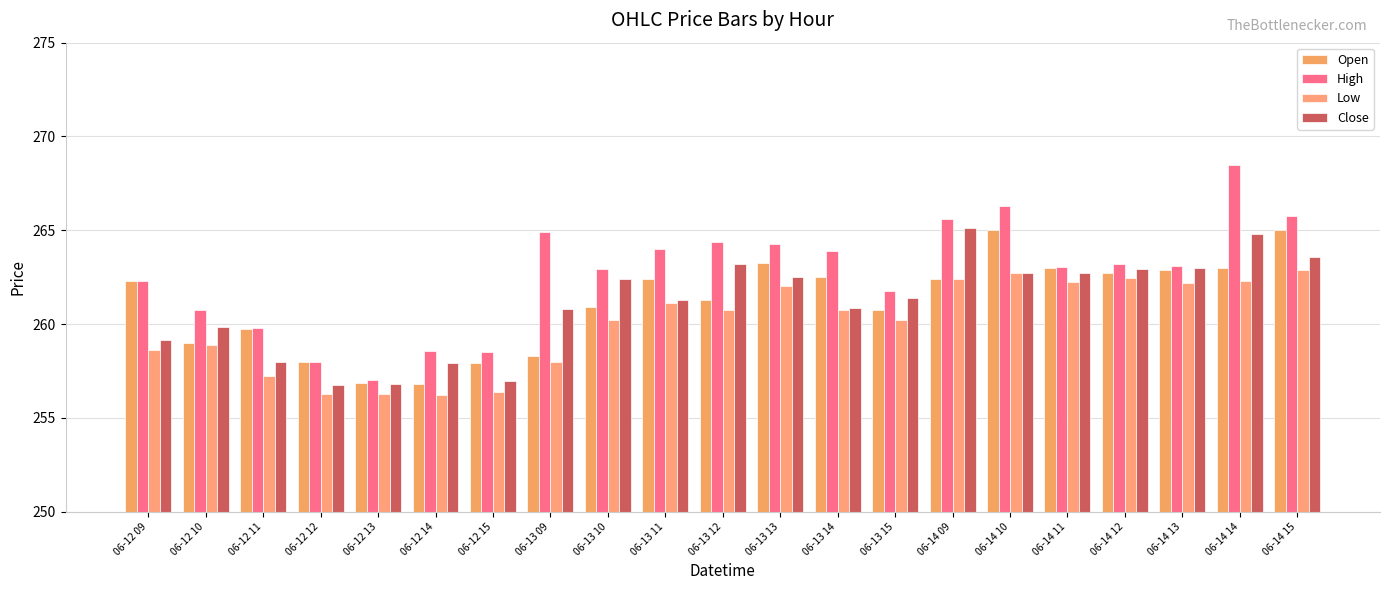

Rank the series by their maximum value, from highest to lowest.

High, Close, Open, Low